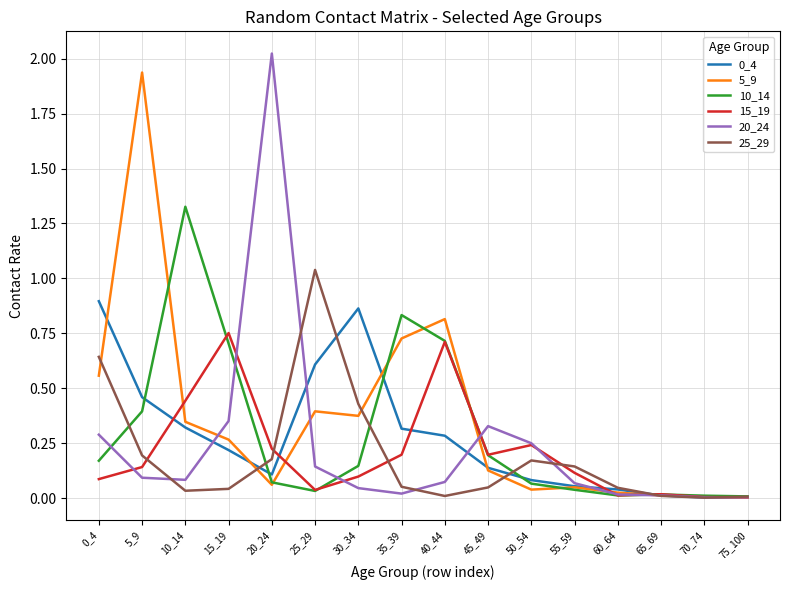

Which series has the largest range (max minus min)?

20_24